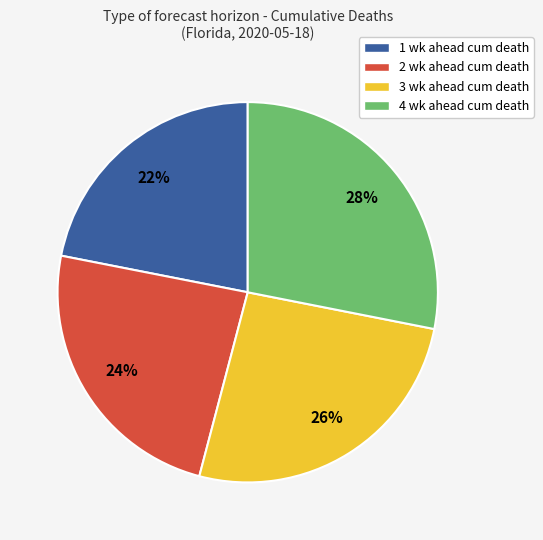

Approximately how many times larger is the value at 1 wk ahead cum death compared to 2 wk ahead cum death?

0.9